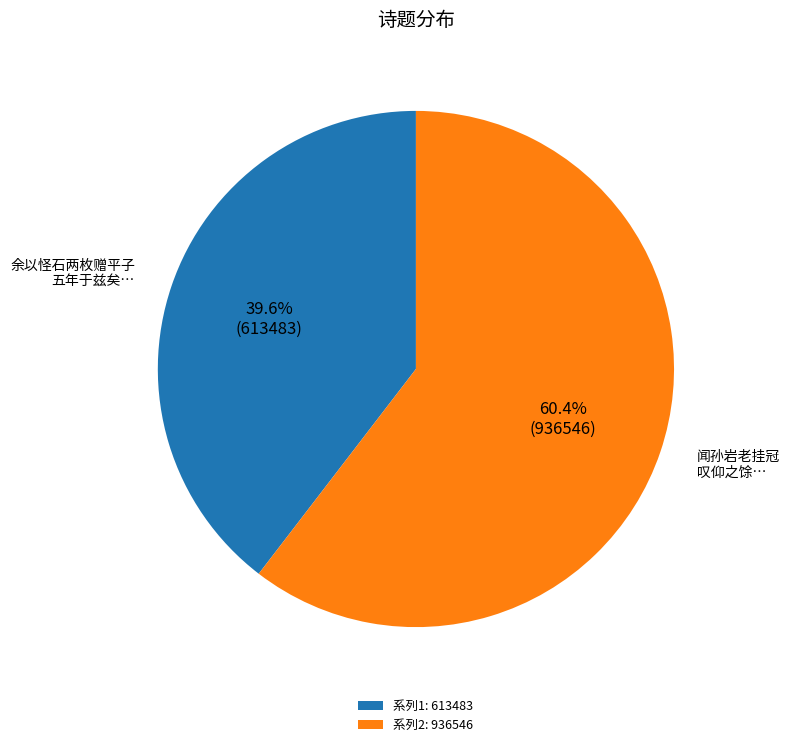

Which category has the smallest portion of the pie?

系列1: 613483